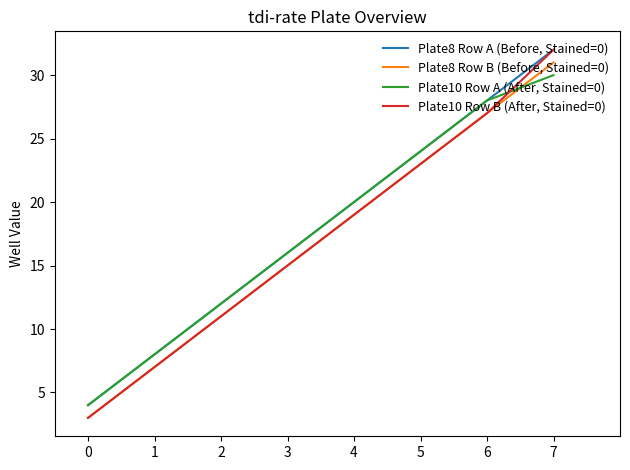

Where is Plate10 Row A (After, Stained=0) nearest to the value 17?

3